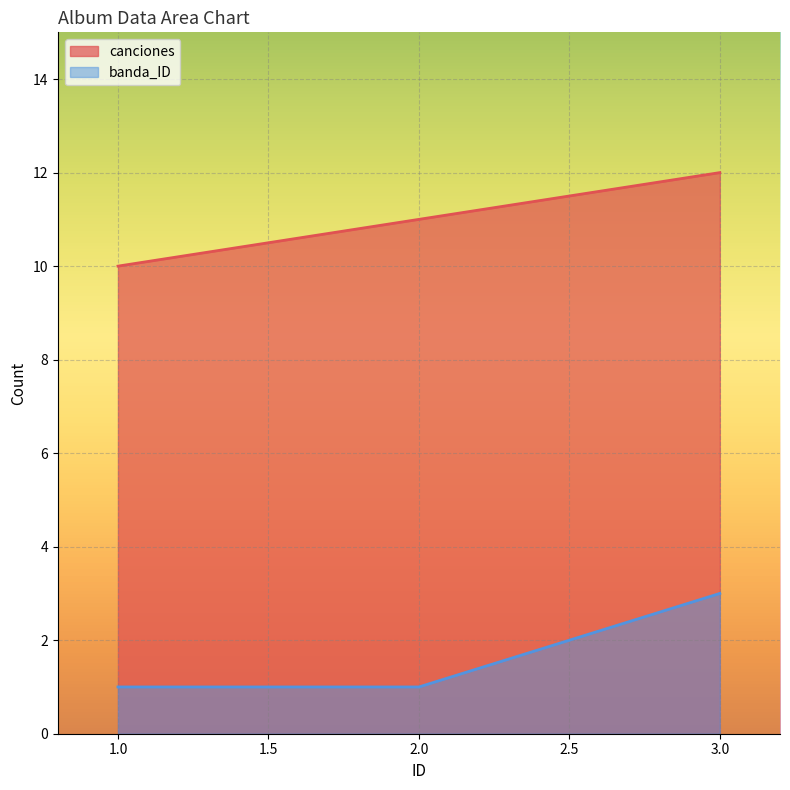

Which has a higher value, 1 or 2?

2